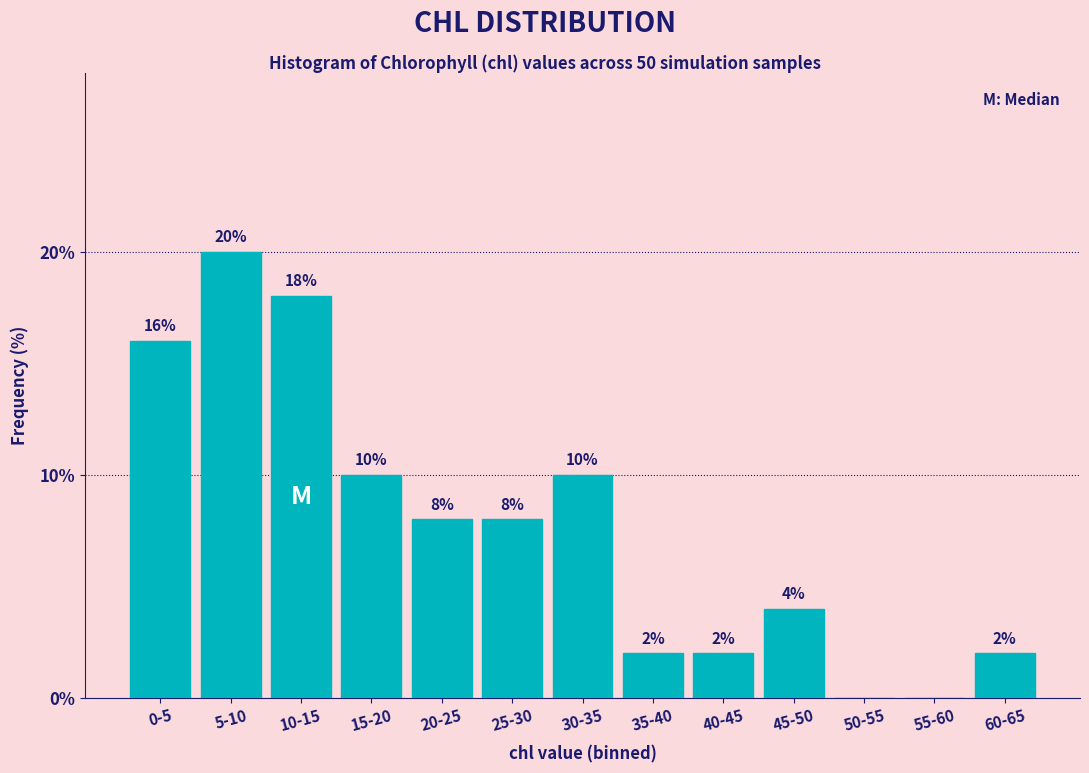

Reading right to left, list all the values displayed in this chart.

60-65=2	55-60=0	50-55=0	45-50=4	40-45=2	35-40=2	30-35=10	25-30=8	20-25=8	15-20=10	10-15=18	5-10=20	0-5=16